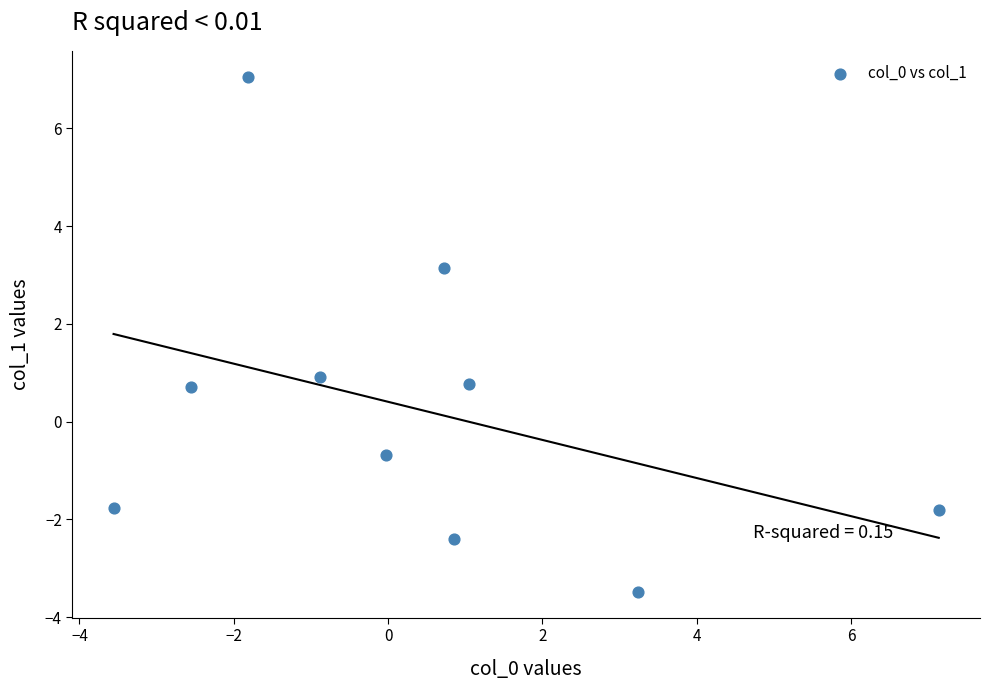

What is the range of Y values (max minus min)?

10.5